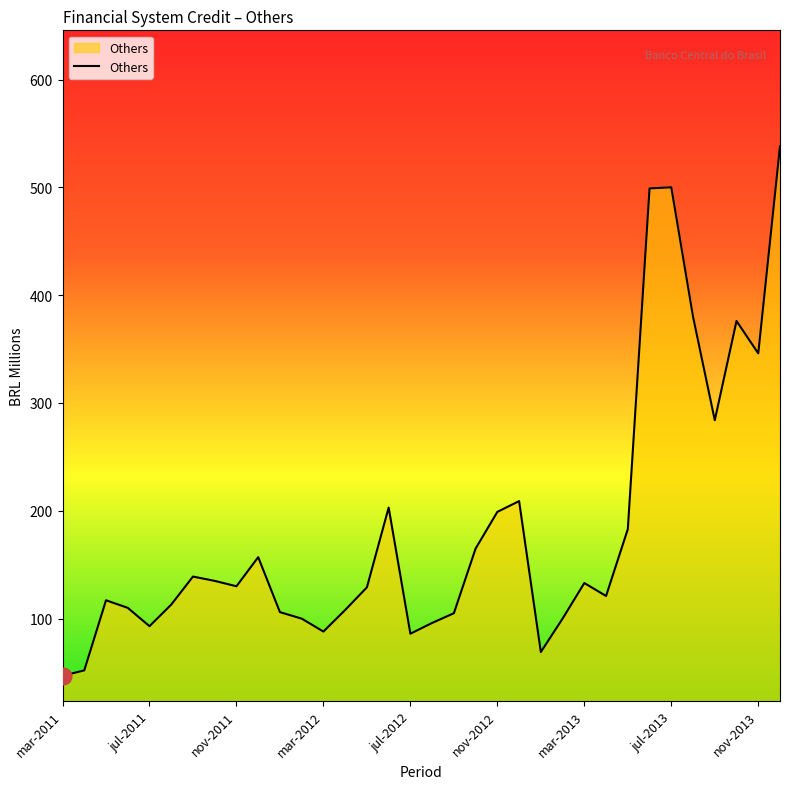

What is the difference between the maximum and minimum values?

491